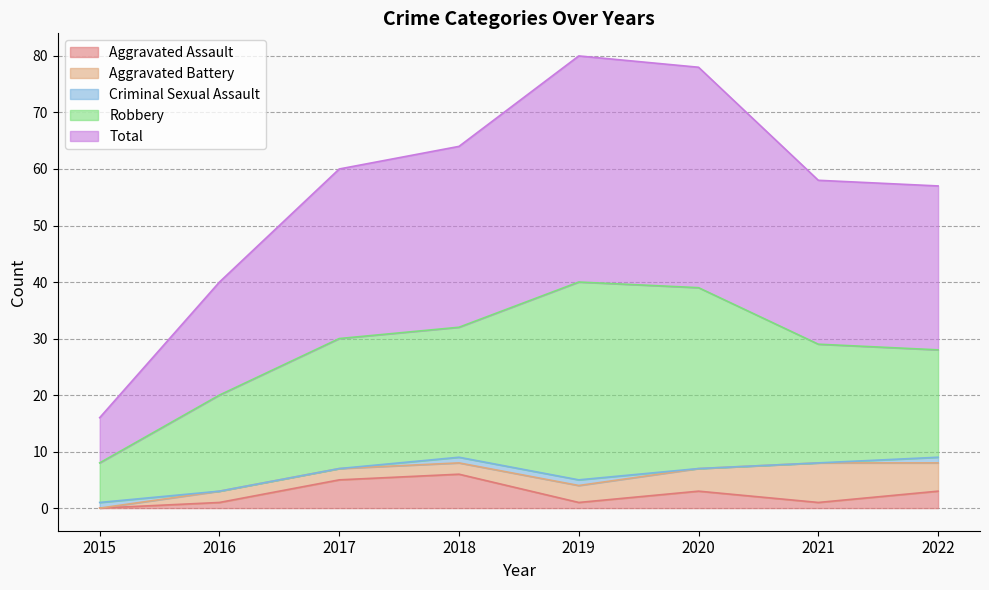

What is the spread (max minus min) of values at 2022?

28